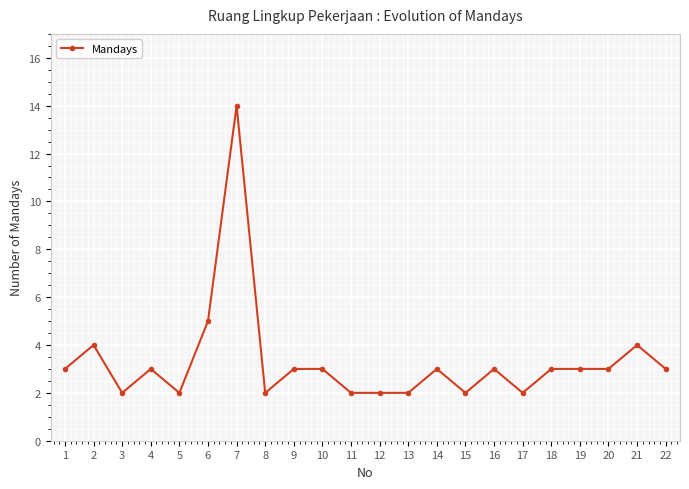

The chart shows a value of 3 at 3. True or false?

False